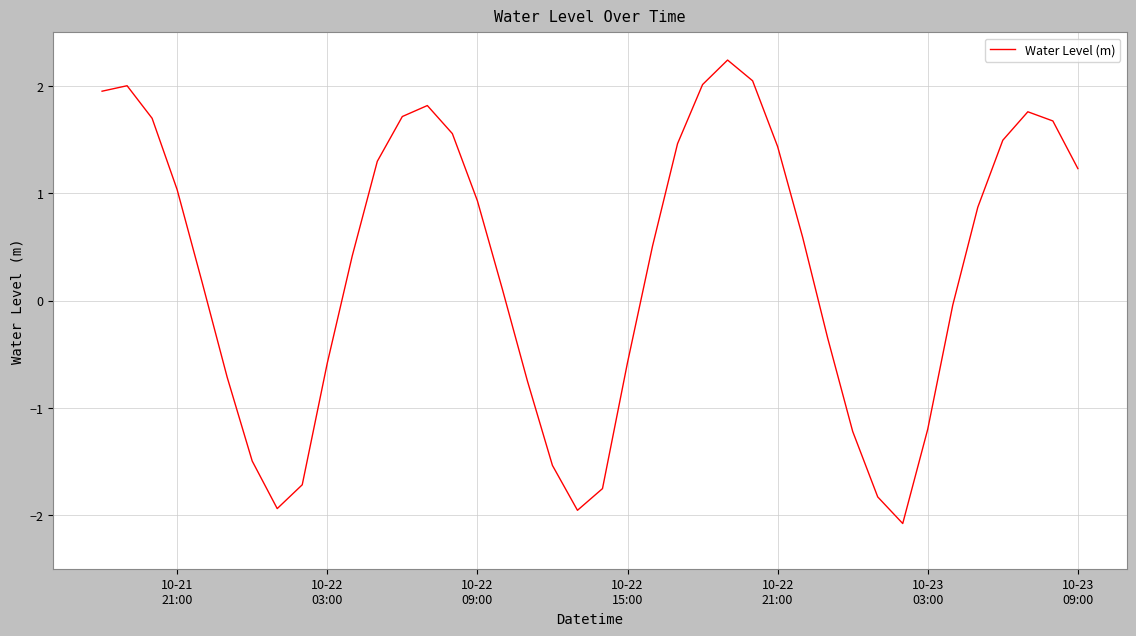

How many interior local peaks (higher than both neighbors) does the data have?

4